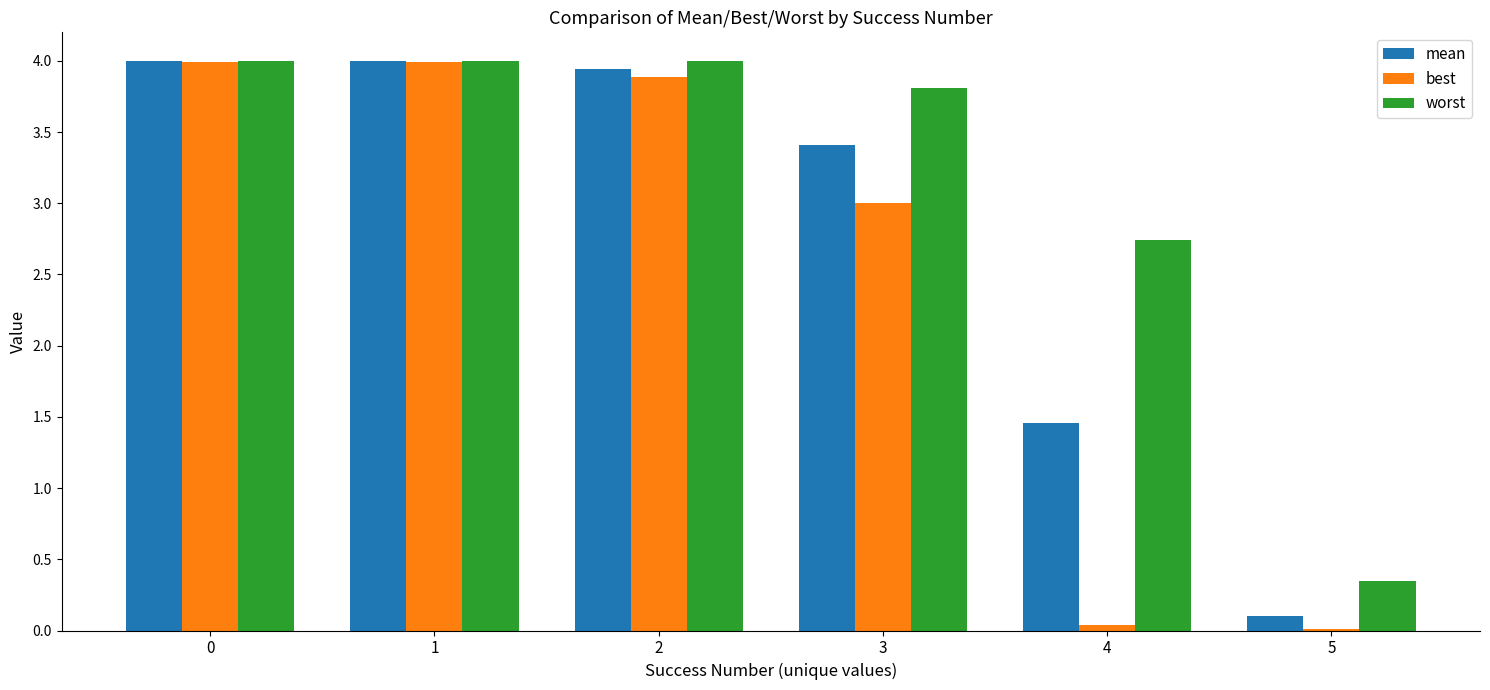

Count the number of categories in the chart.

6